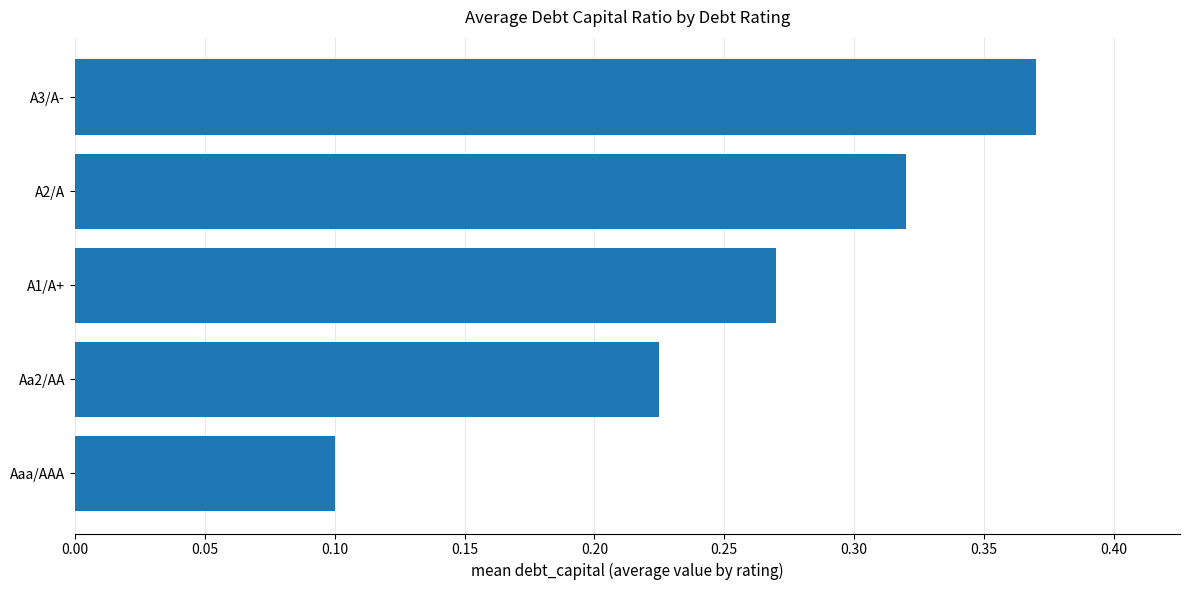

What is the sum of the values at Aa2/AA and A1/A+?

0.5